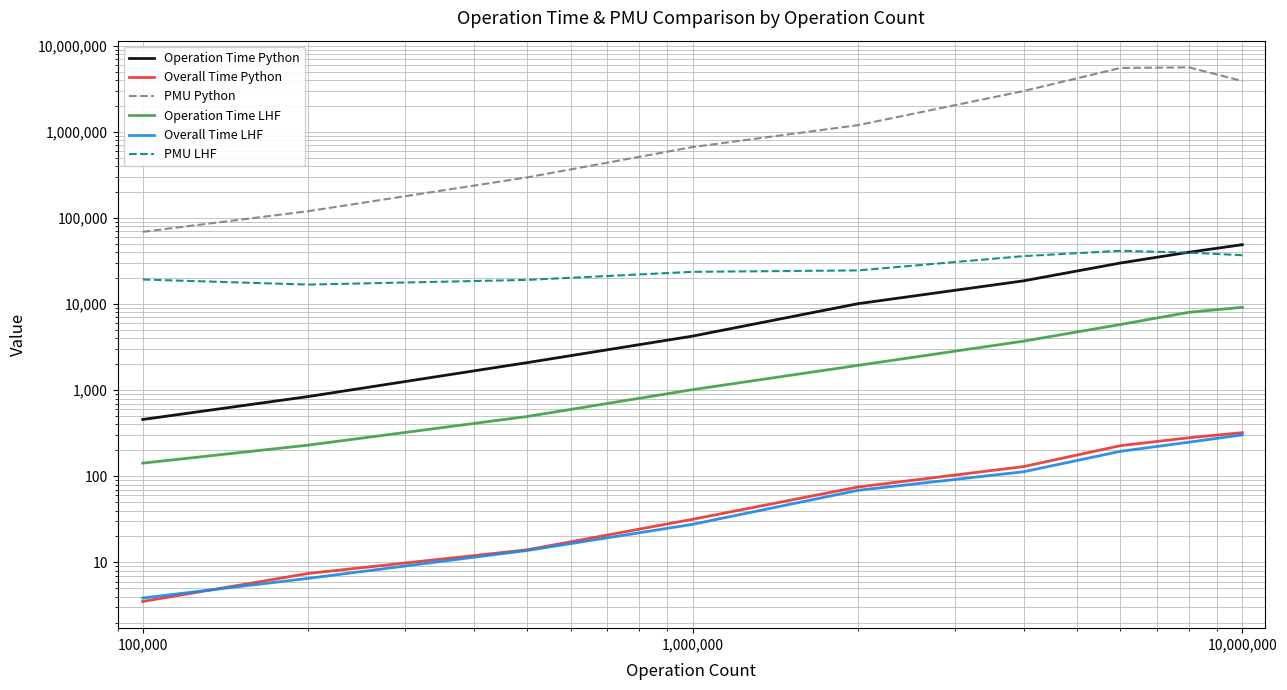

True or false: Overall Time Python and Overall Time LHF intersect in this chart.

True